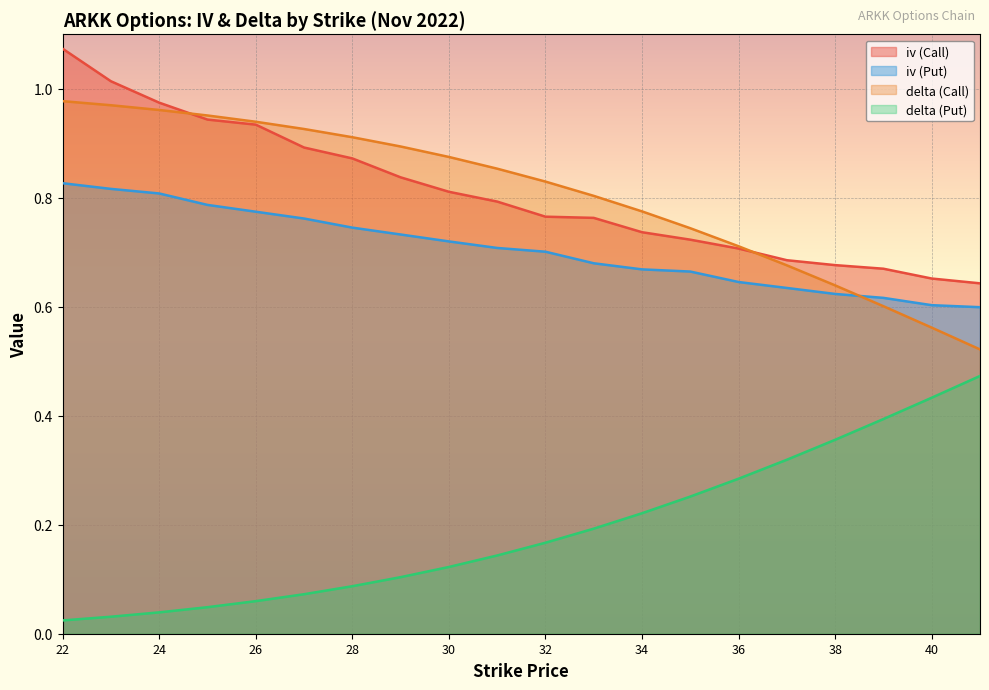

True or false: delta (Put) and iv (Call) intersect in this chart.

False